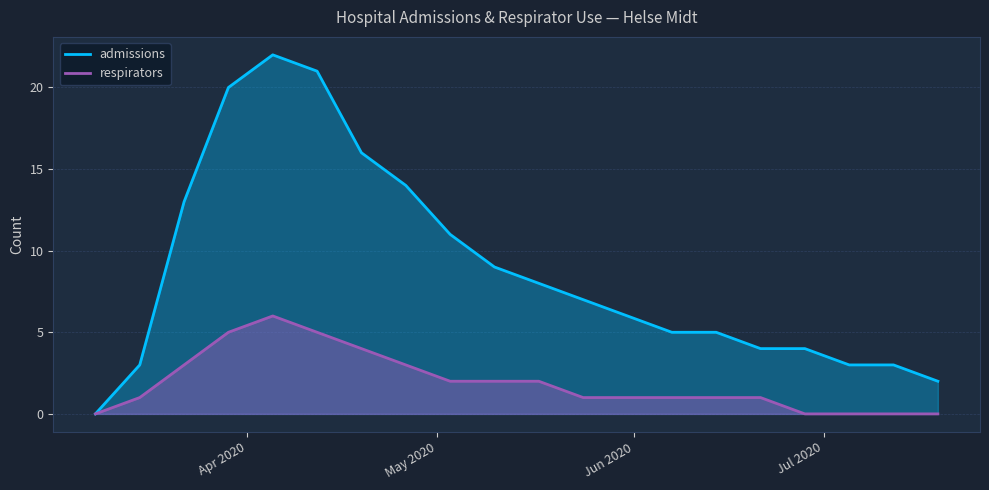

How many interior local peaks does the respirators series have?

1